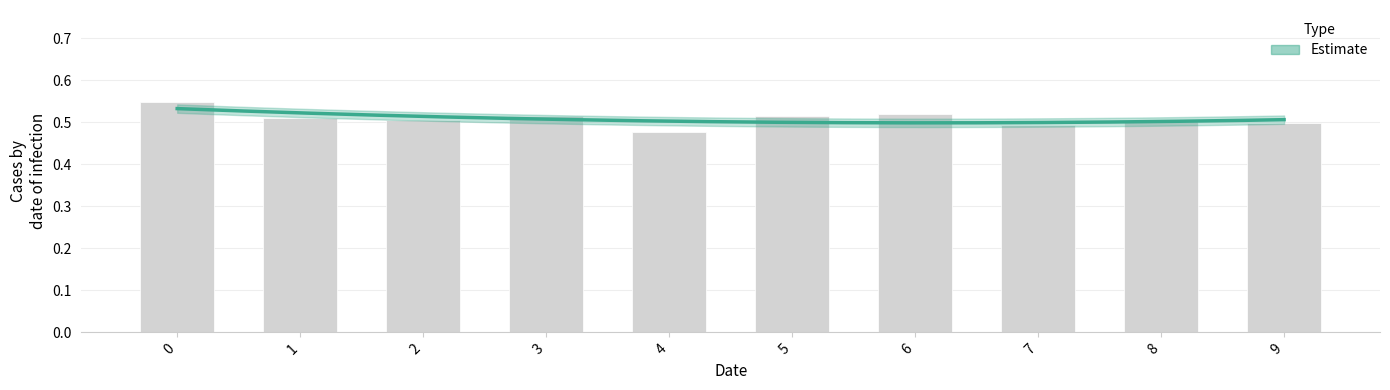

List the labels in order of value, smallest first.

4, 7, 9, 8, 2, 1, 3, 5, 6, 0